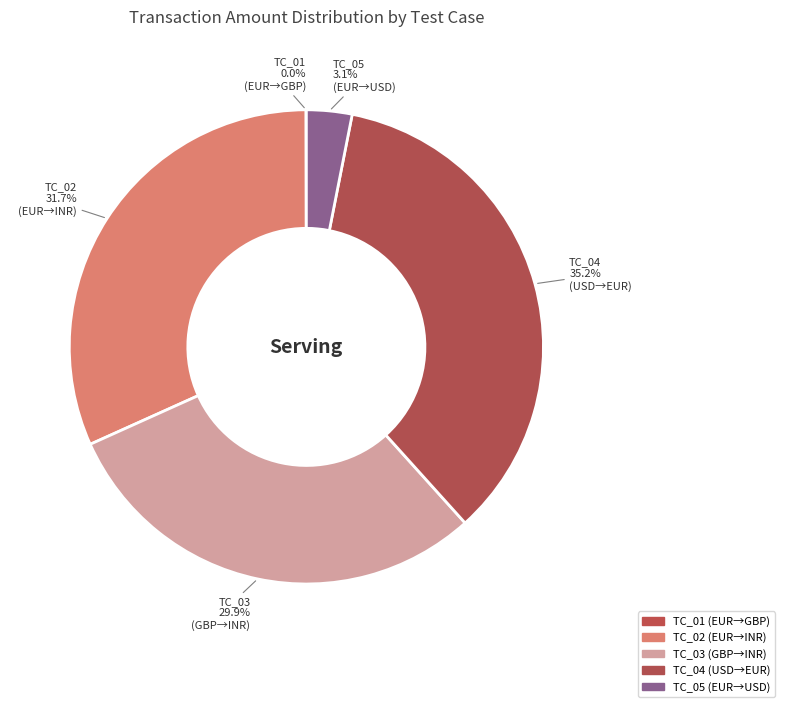

What is the change in value from TC_02 to TC_03?

-5000